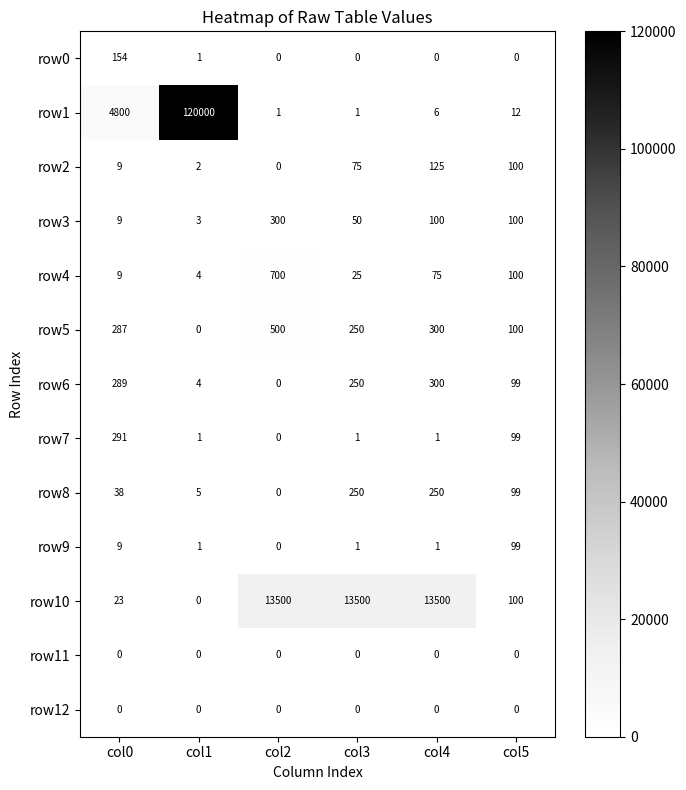

Is it true that row7 equals 99 at col5?

True